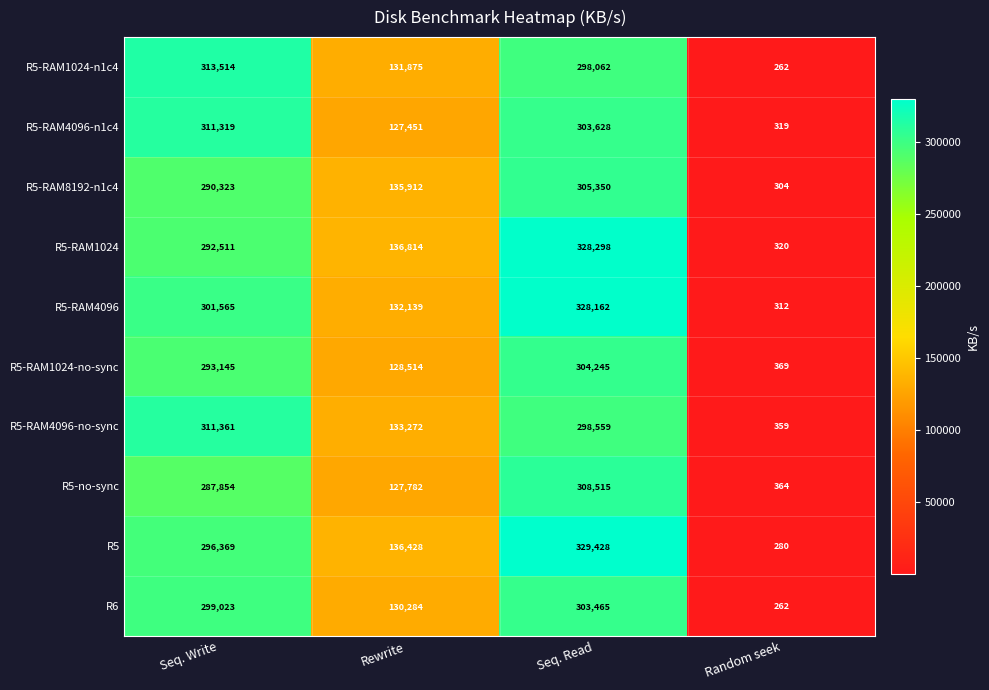

What is the difference between the maximum and minimum values in the R5-no-sync series?

308151